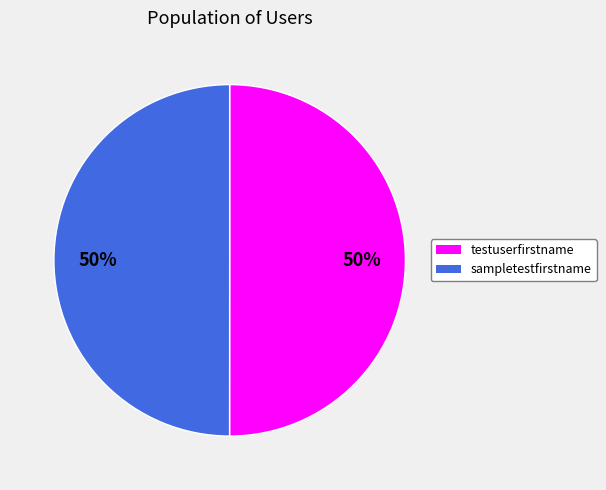

To the nearest percent, what is the average slice percentage?

50%